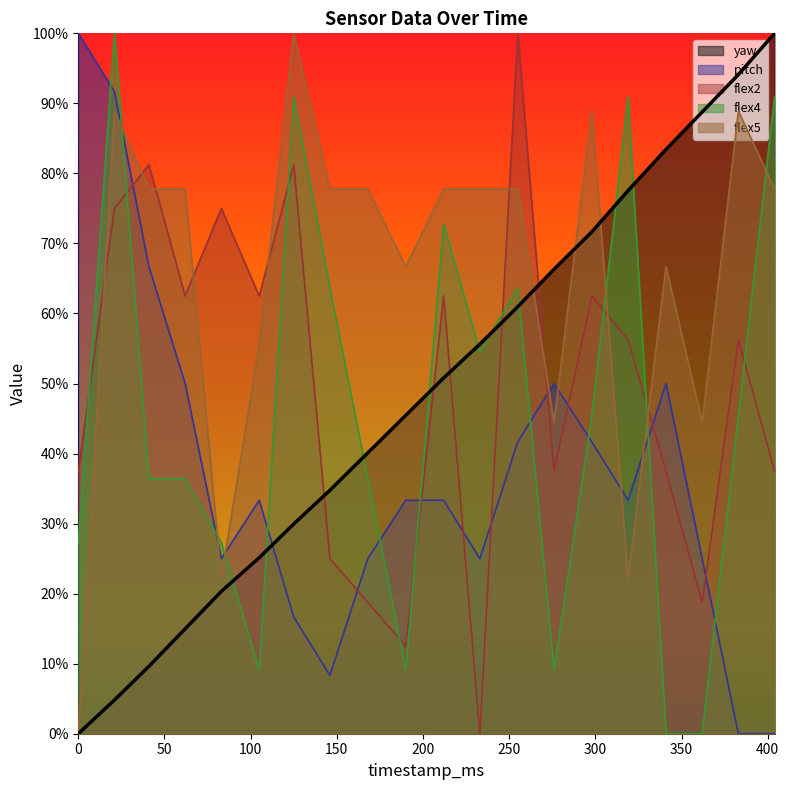

True or false: flex2 and flex5 cross at least once.

True